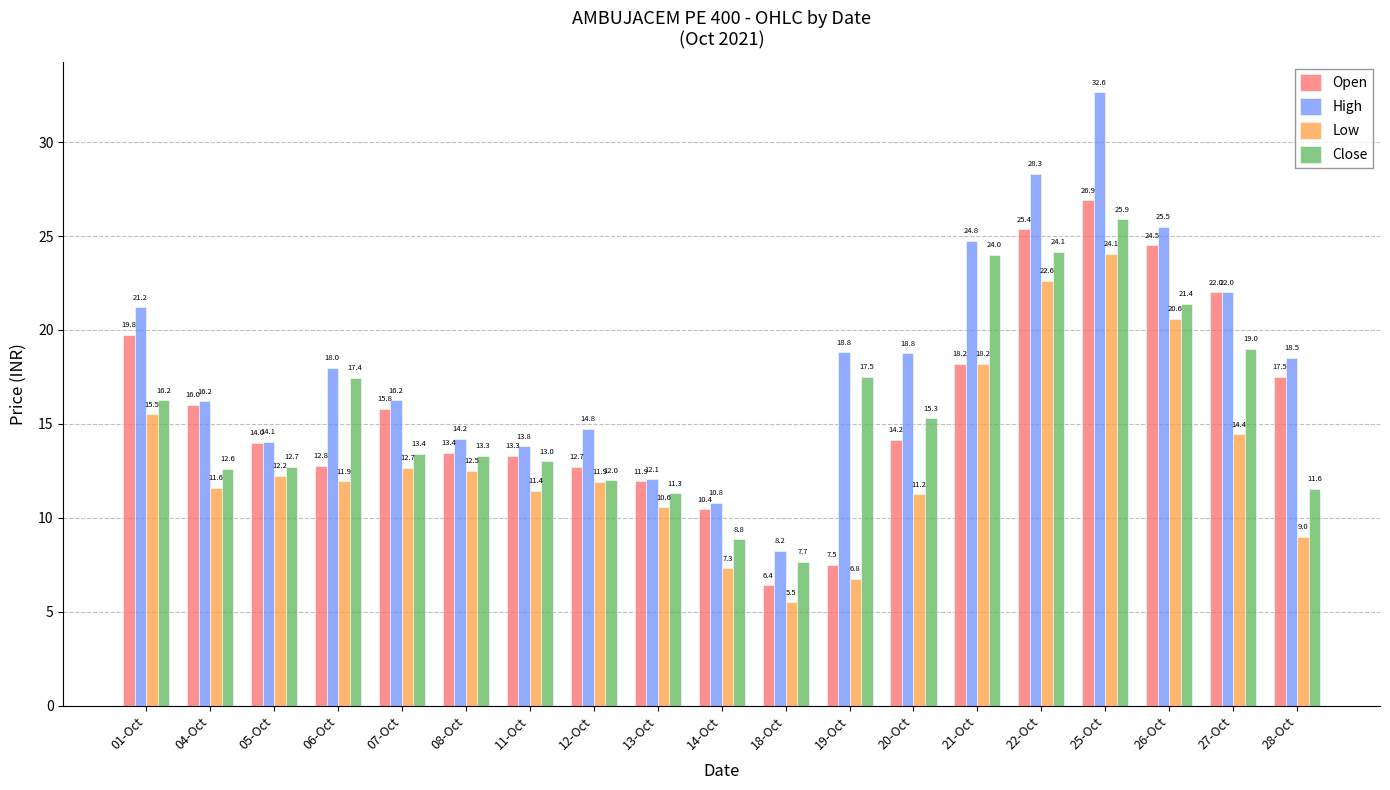

Is it true that Low equals 15.5 at 01-Oct?

True